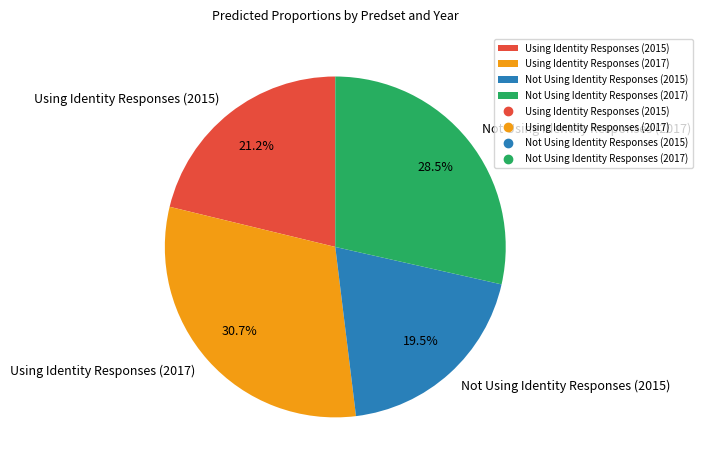

Which category has the biggest portion of the pie?

Using Identity Responses (2017)